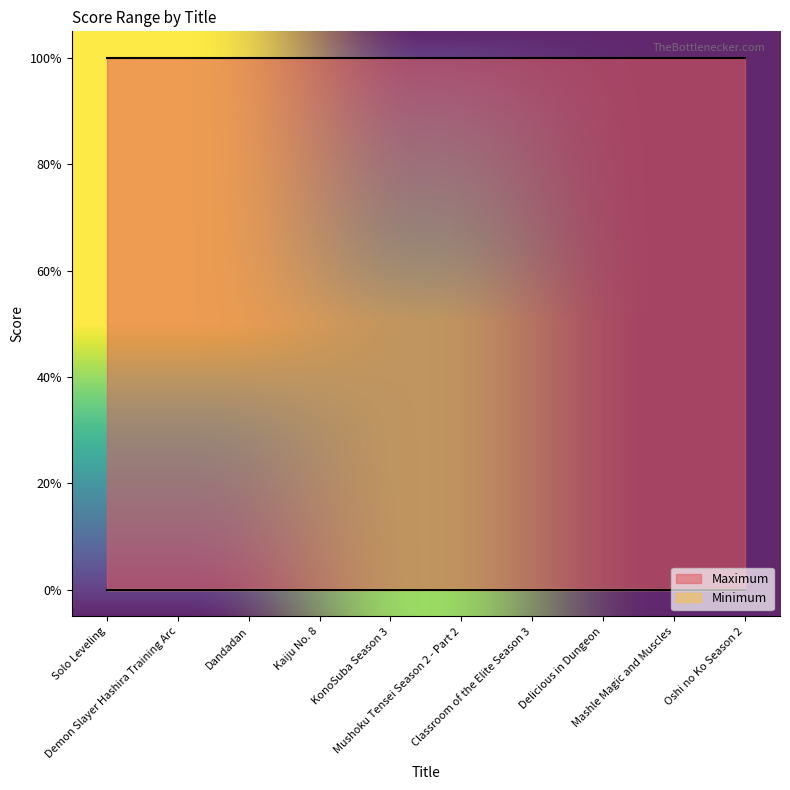

What is the label of the 10th point from the left?

Oshi no Ko Season 2